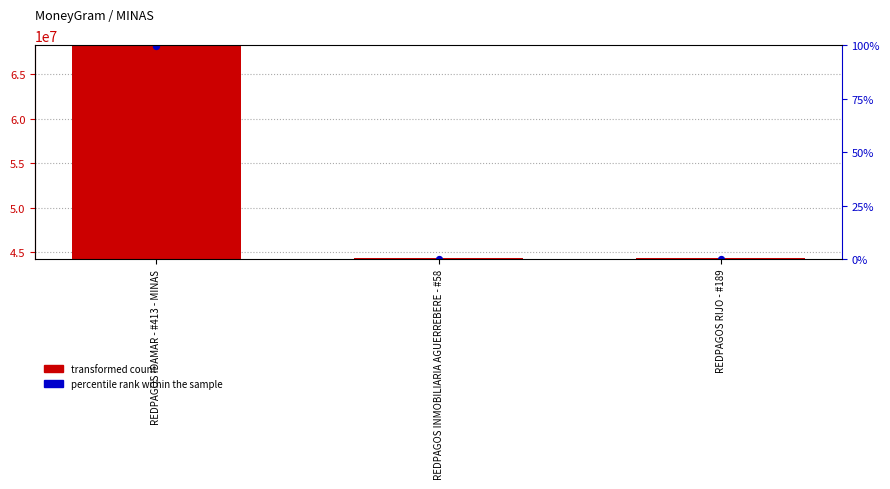

What is the ratio of the value at REDPAGOS IDAMAR - #413 - MINAS to the value at REDPAGOS RIJO - #189?

1.5